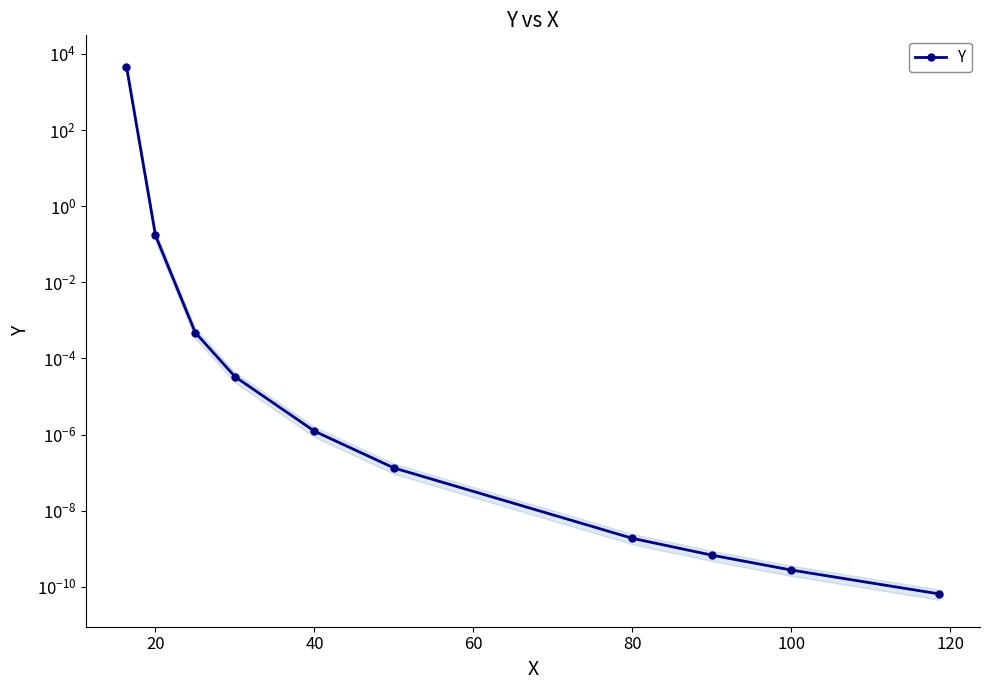

Between 40 and 80, which is larger?

40